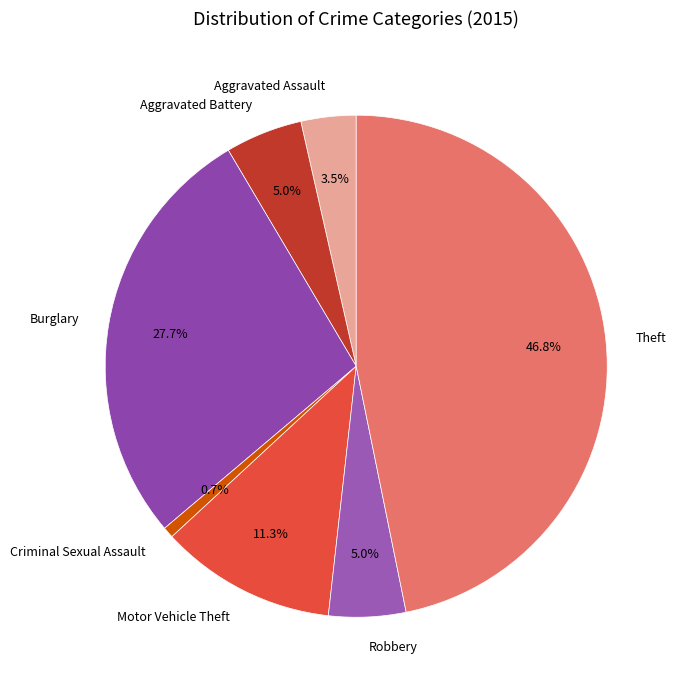

To the nearest percent, what portion does Criminal Sexual Assault represent?

1%